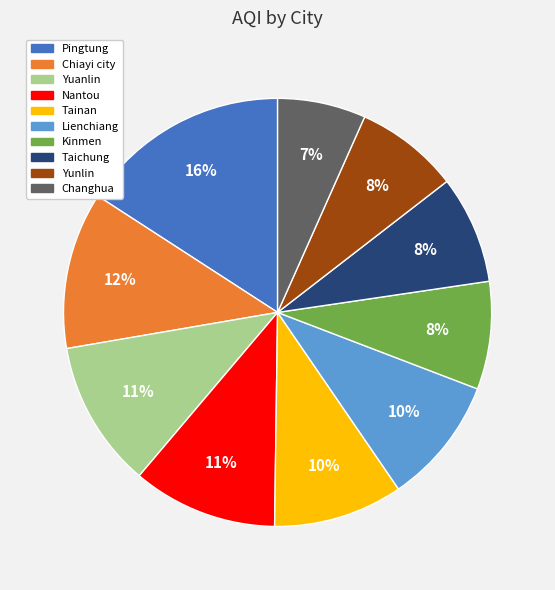

Count the number of slices in the pie.

10